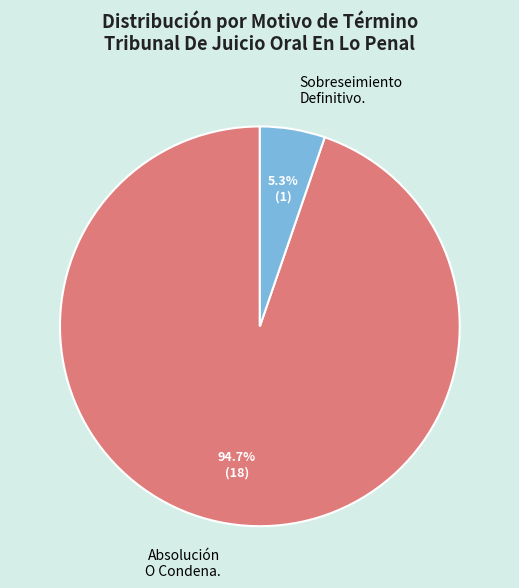

Is there any slice that represents more than half of the pie?

Yes